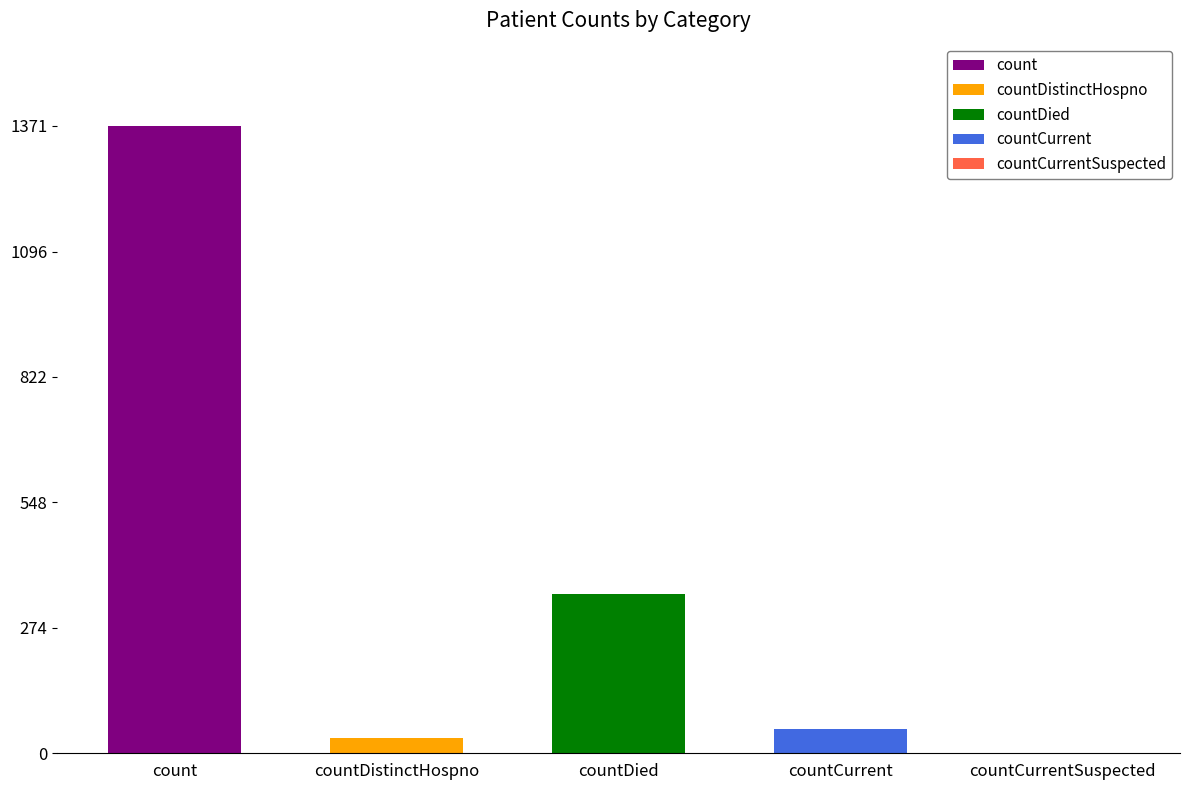

Is it true that the value at countDied is 349?

True